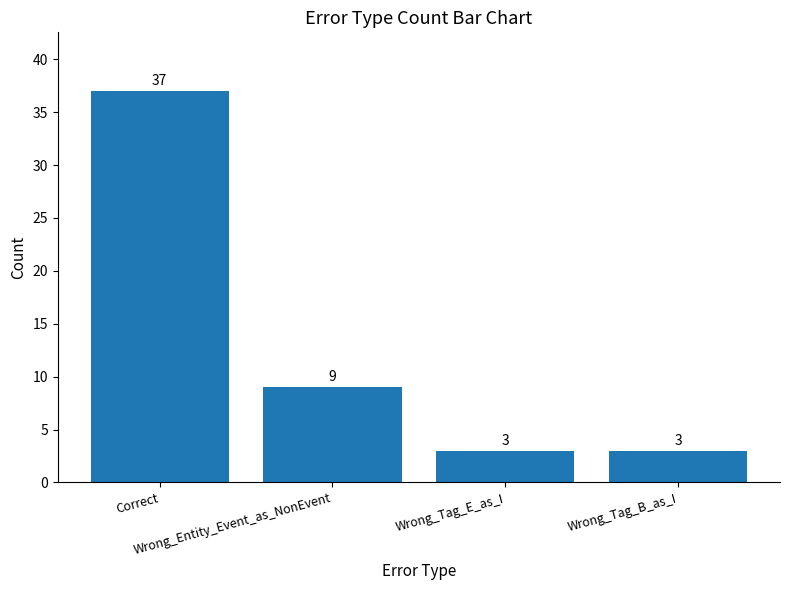

How many values are below 9?

2